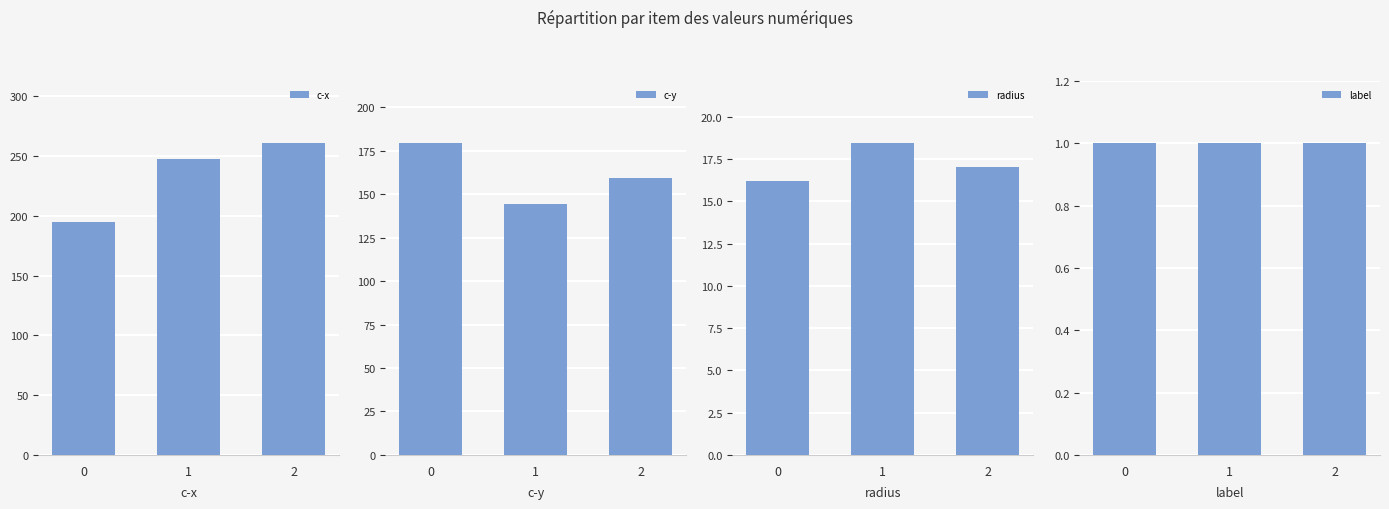

How many values in the radius series exceed 17?

2